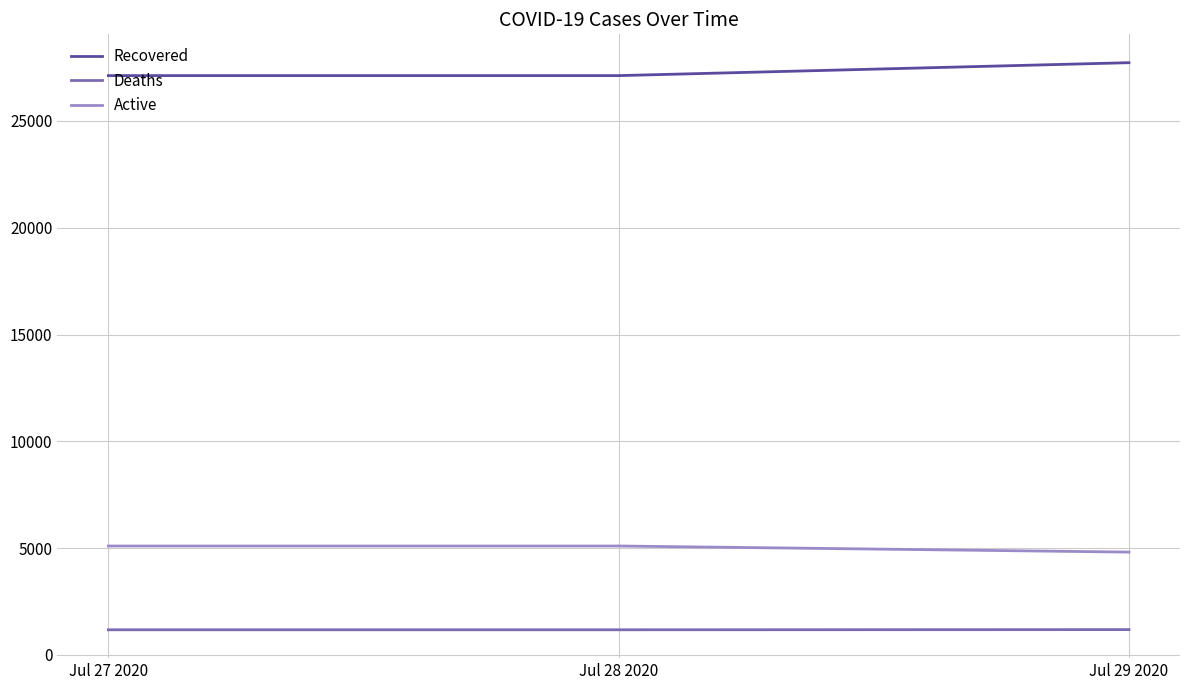

What is the difference between the highest and lowest values at Jul 29 2020?

26538